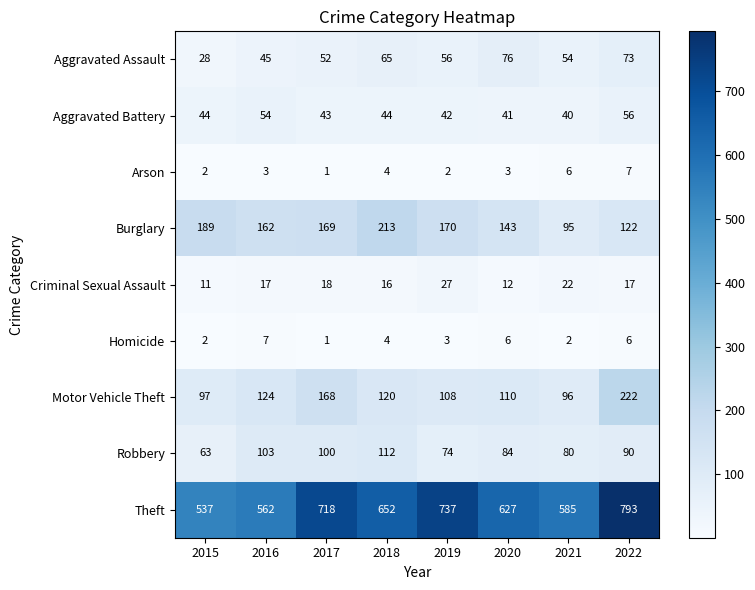

True or false: Theft has a value of 537 at 2015.

True